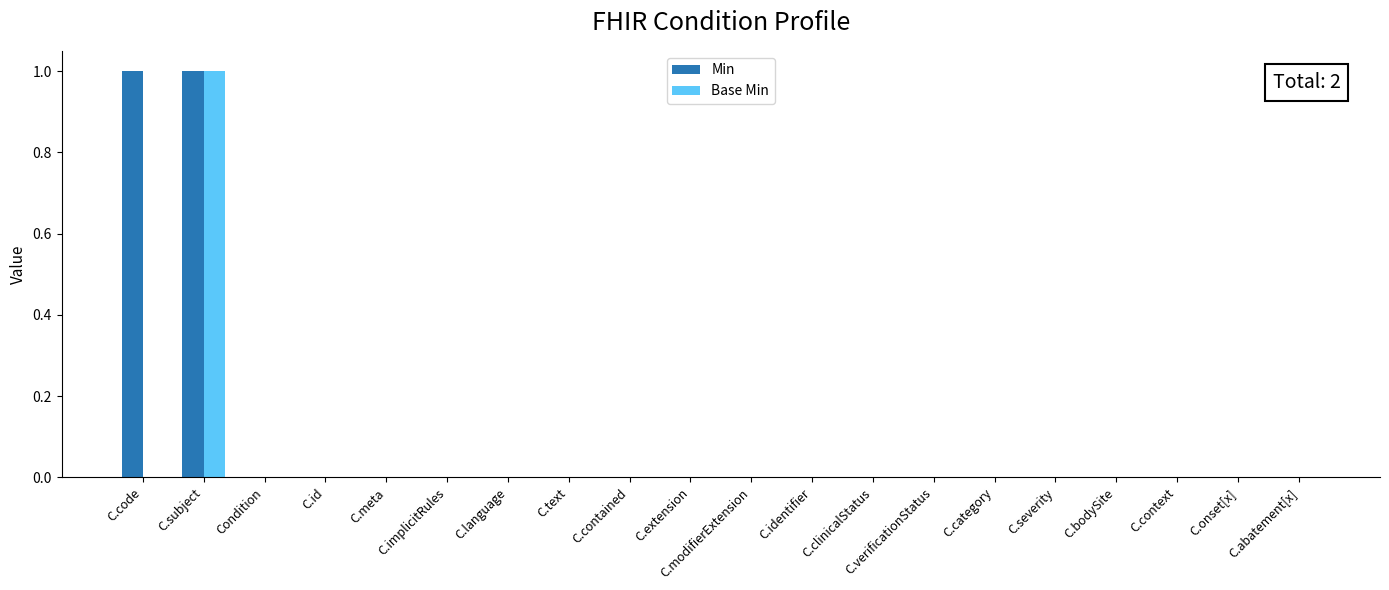

The Min series shows -1 at C.id. True or false?

False